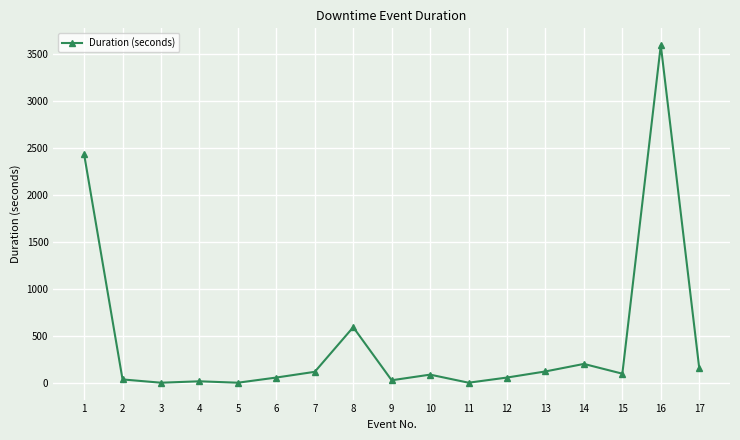

What is the approximate value at 12?

60